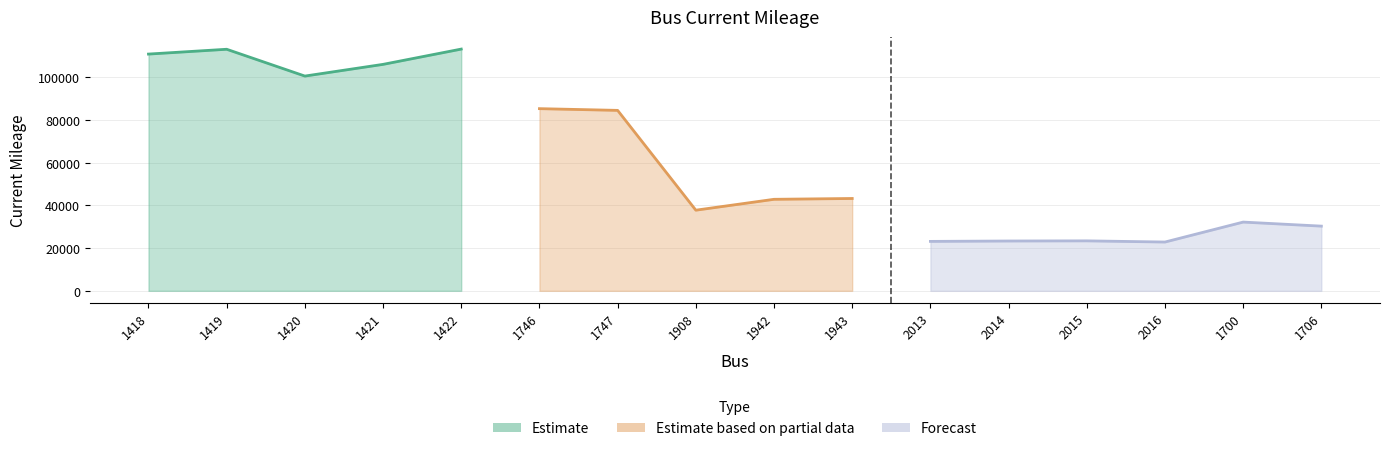

What position from the left is 1706?

16